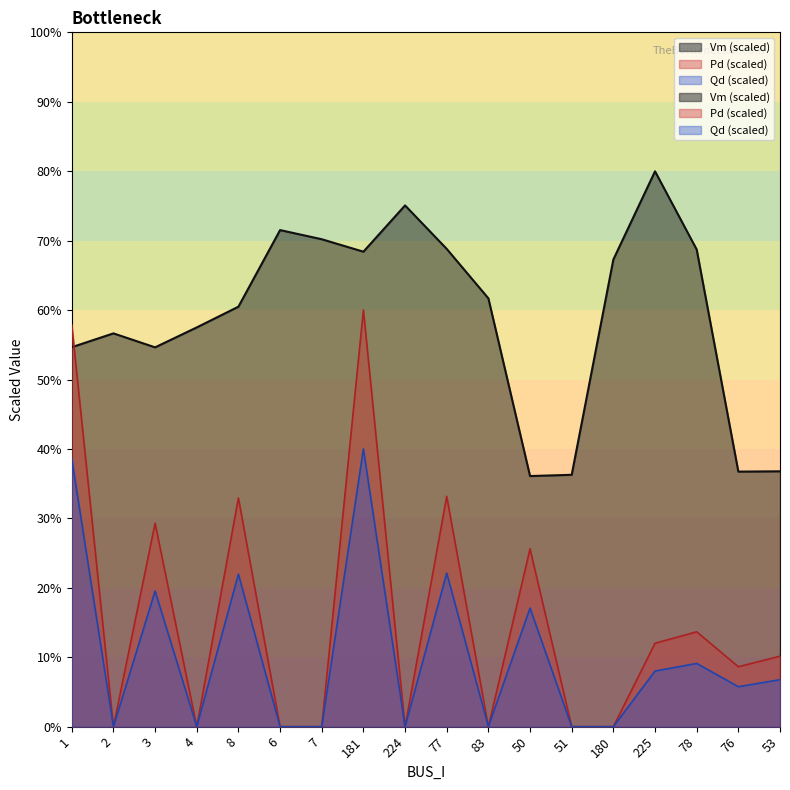

True or false: Qd and Pd cross at least once.

False